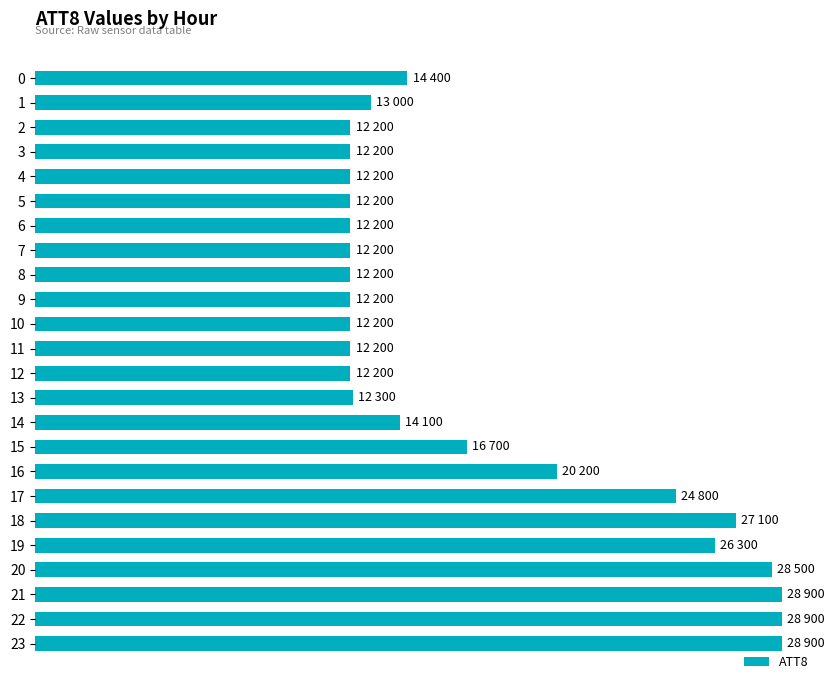

Does the chart contain any negative values?

No